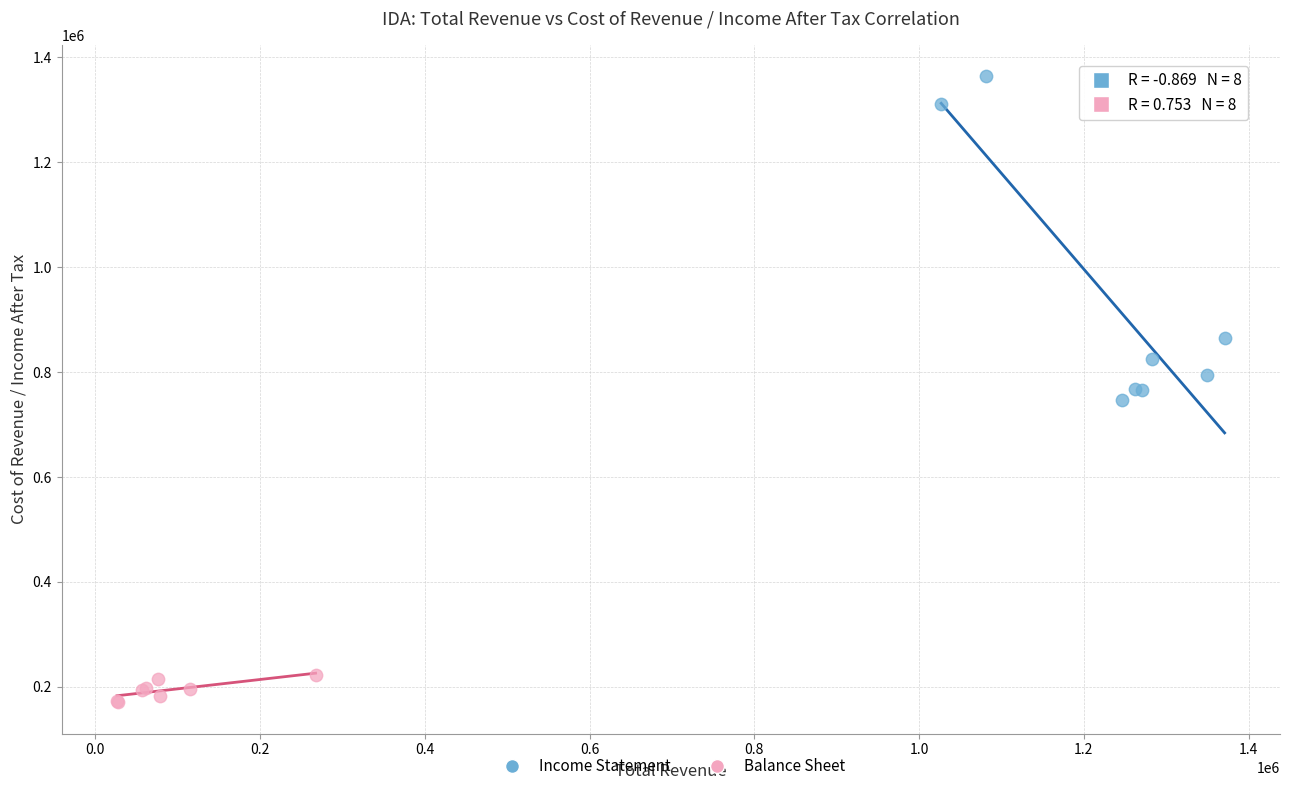

Which series has the largest Y range (max minus min)?

Income Statement